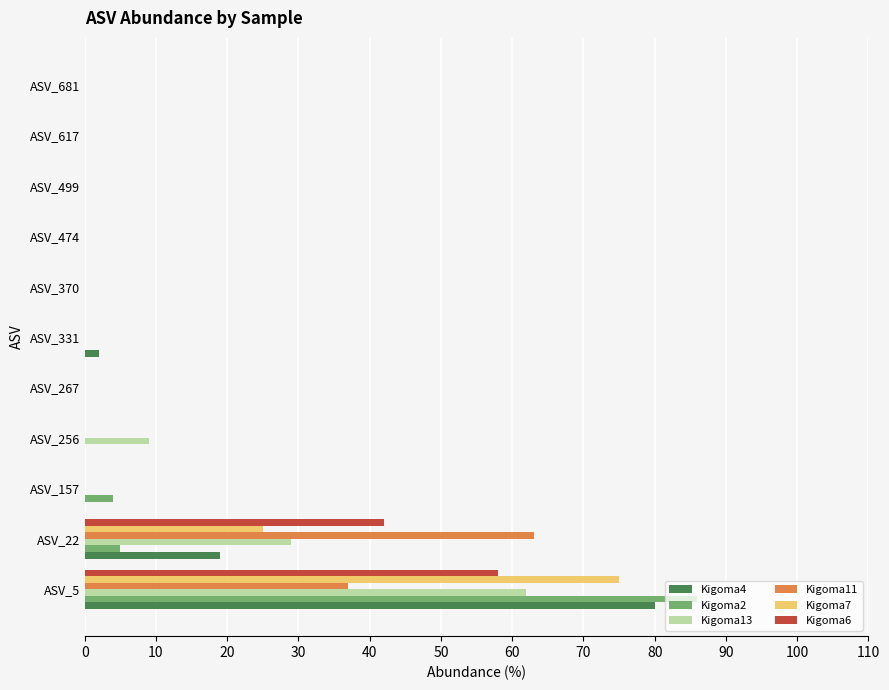

What is the greatest value displayed?

86